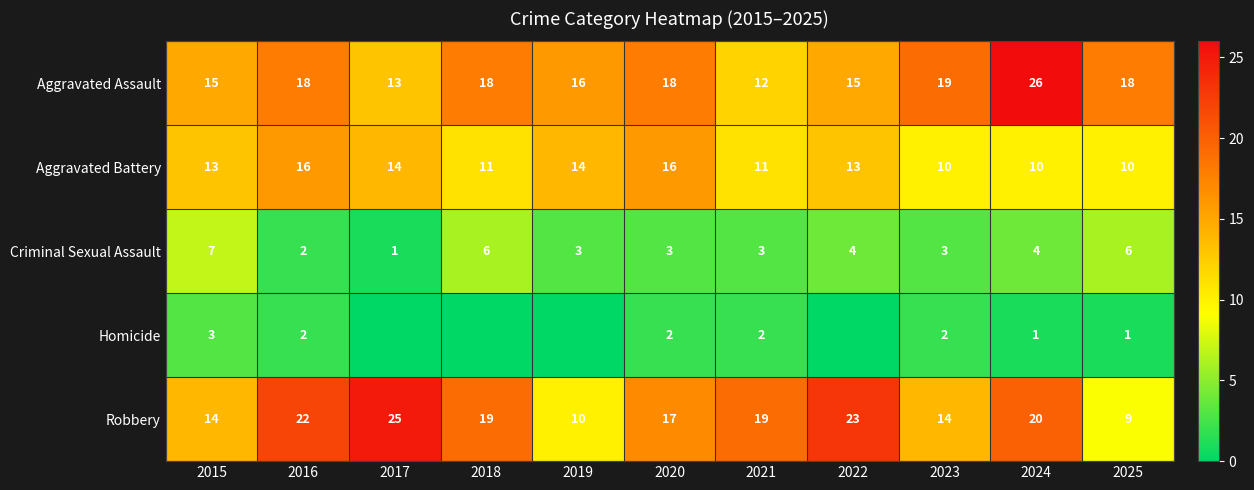

What is the sum of the Aggravated Battery values at 2022 and 2024?

23